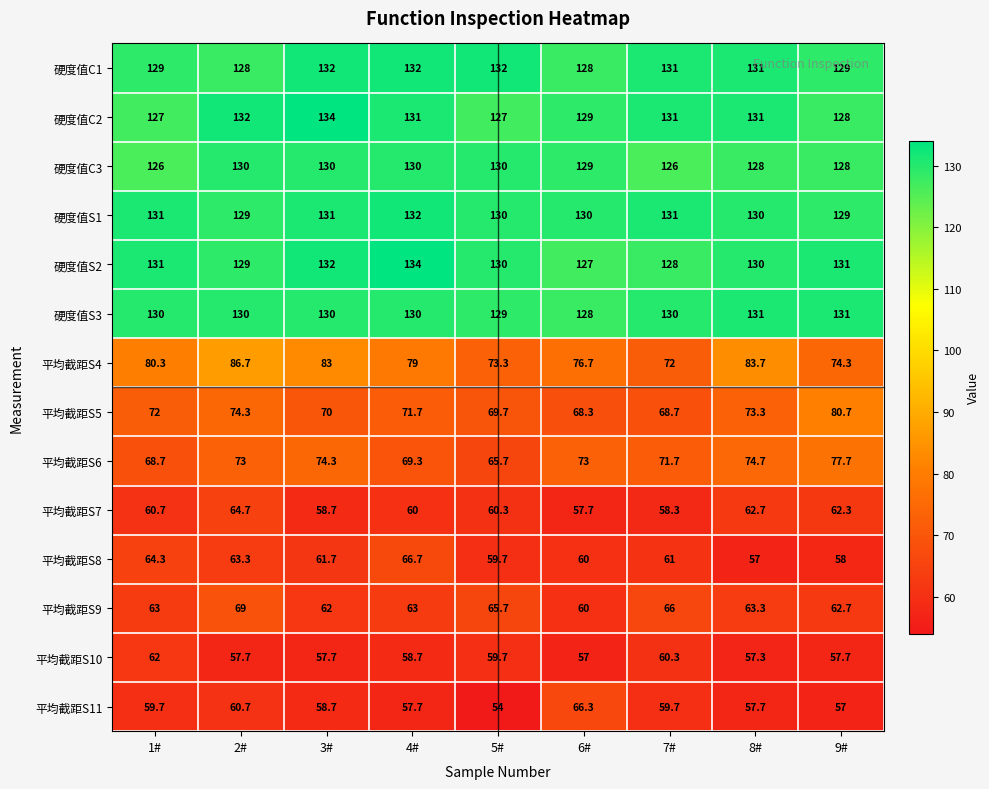

Which series has the largest total across all categories?

硬度值S1